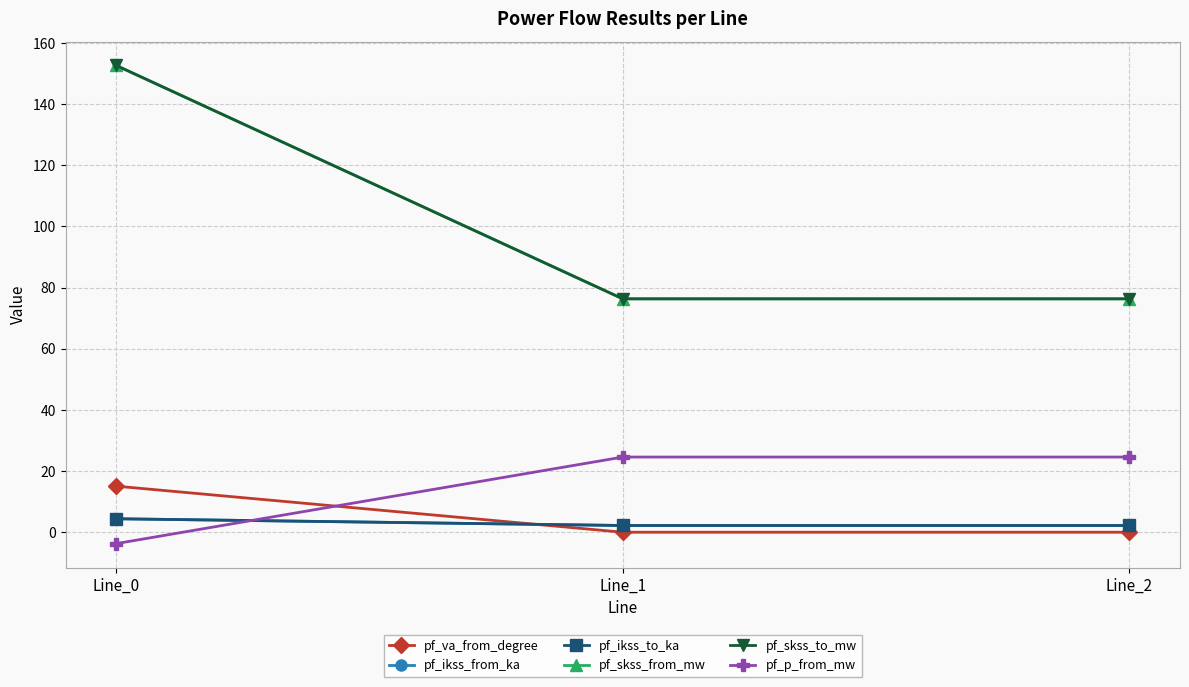

List the series in order of their peak value, highest first.

pf_skss_from_mw, pf_skss_to_mw, pf_p_from_mw, pf_va_from_degree, pf_ikss_from_ka, pf_ikss_to_ka